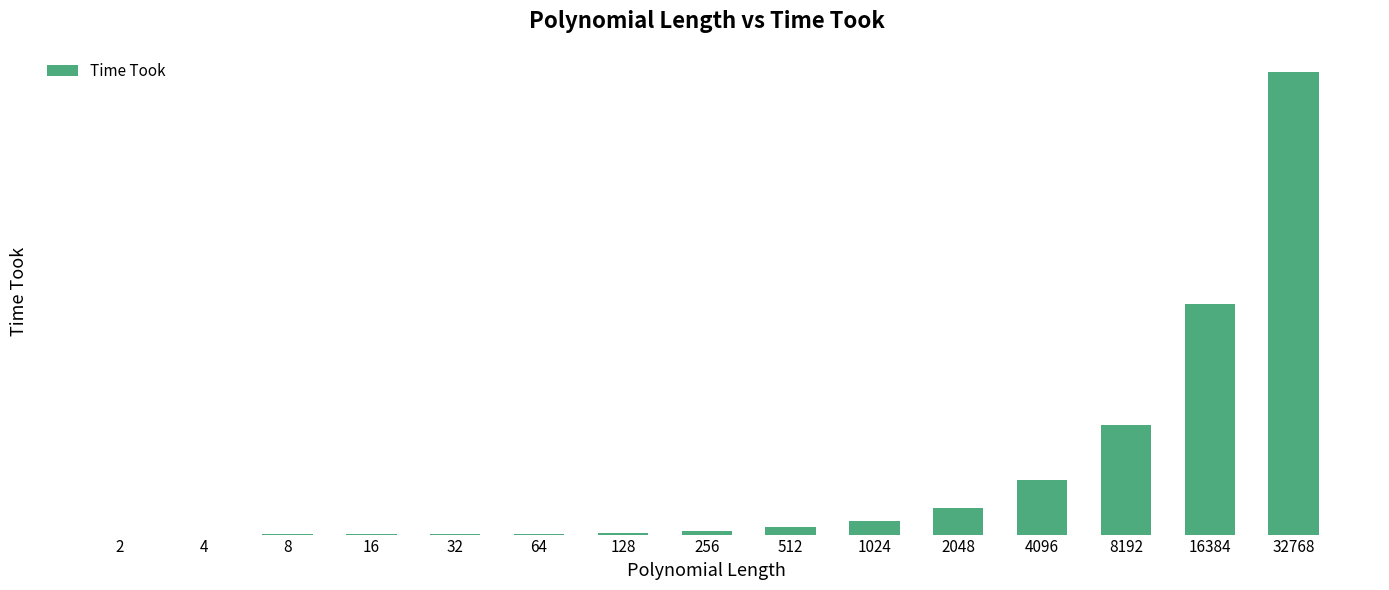

Reading right to left, transcribe all the data shown in this chart.

32768=1562070.0	16384=779881.0	8192=371630.0	4096=183507.0	2048=91023.9	1024=45983.2	512=24096.7	256=11006.8	128=5540.2	64=3081.4	32=1377.9	16=814.3	8=364.4	4=191.4	2=74.7